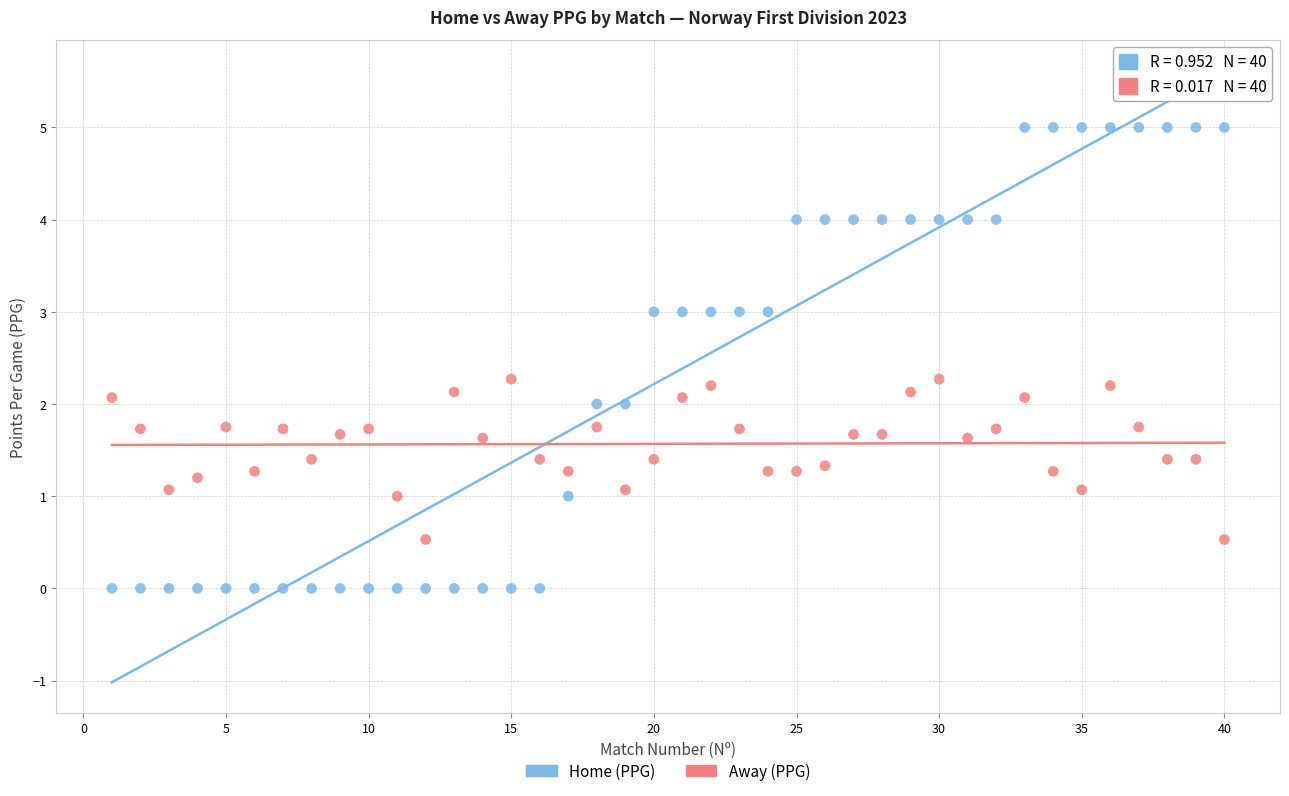

Which series contains the lowest Y value?

Home (PPG)